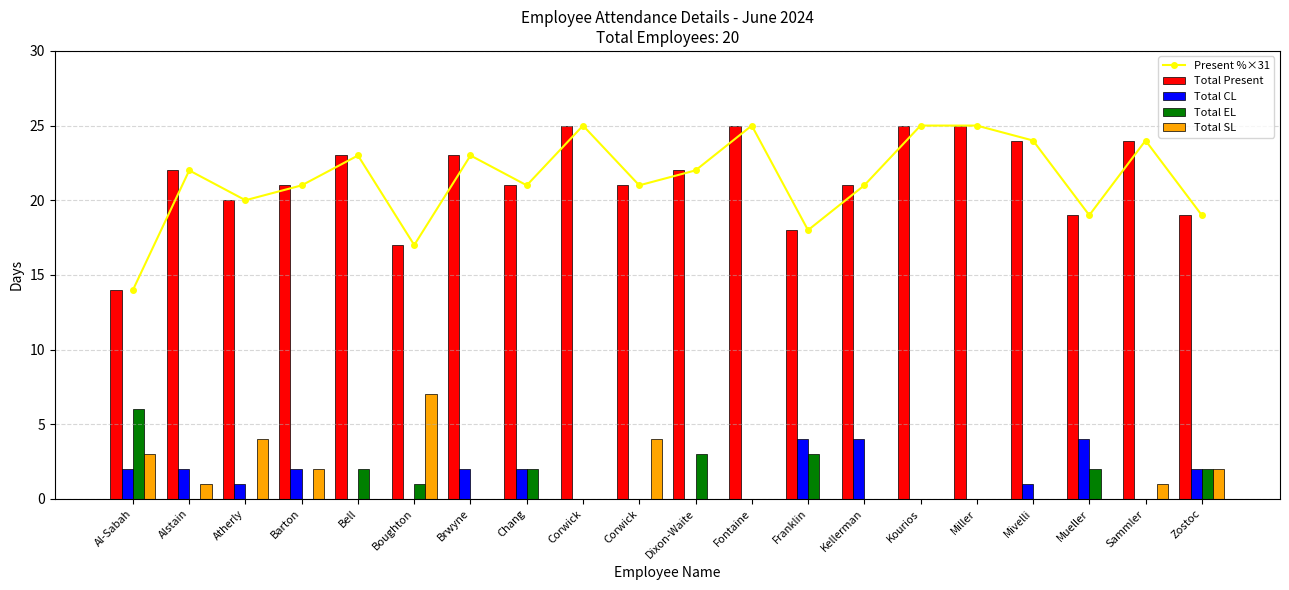

What is the average value of the Present %×31 series?

21.5